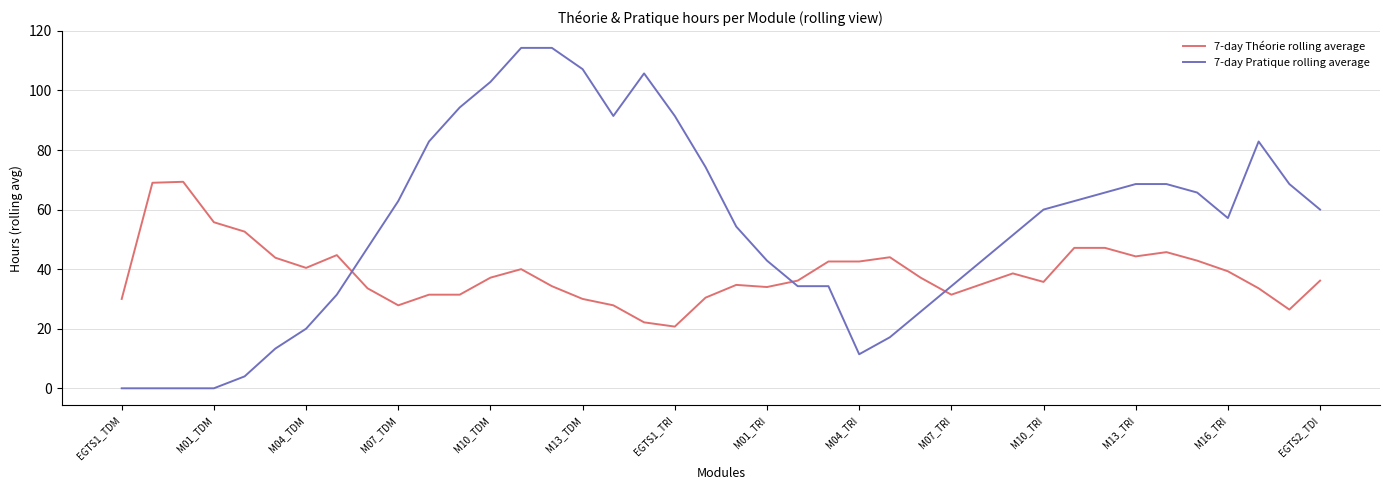

Which series ends up on top after the final intersection of 7-day Théorie rolling average and 7-day Pratique rolling average?

7-day Pratique rolling average